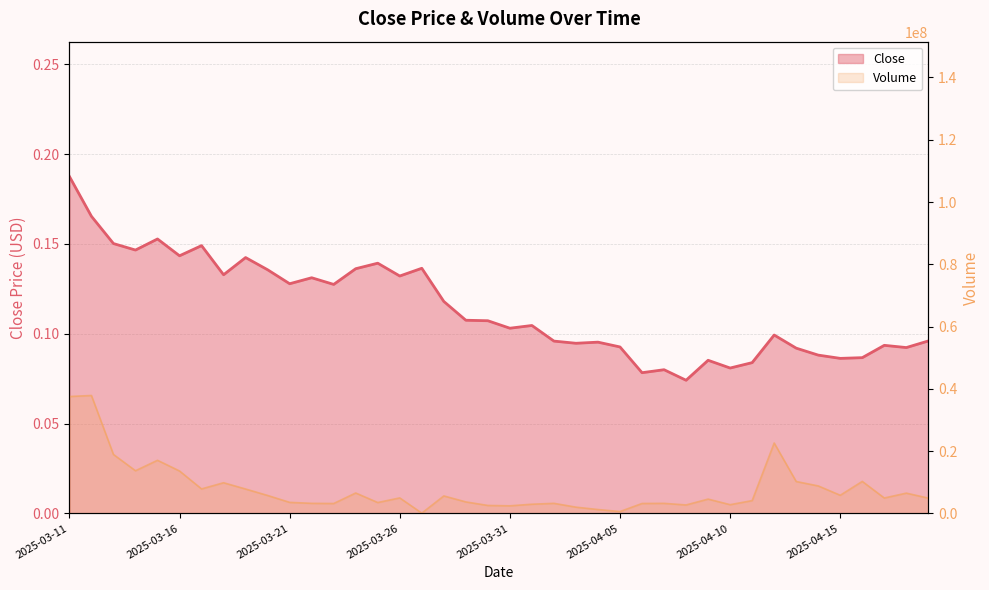

How many interior local peaks does the Volume series have?

12